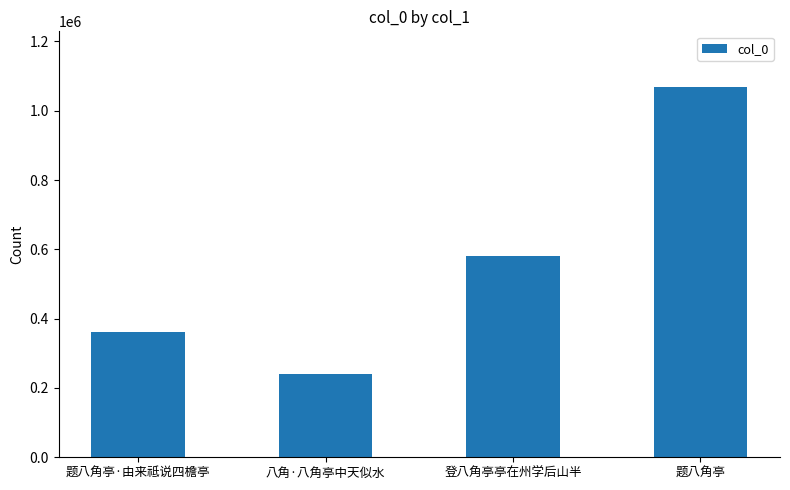

The value at 题八角亭 is 711138. True or false?

False